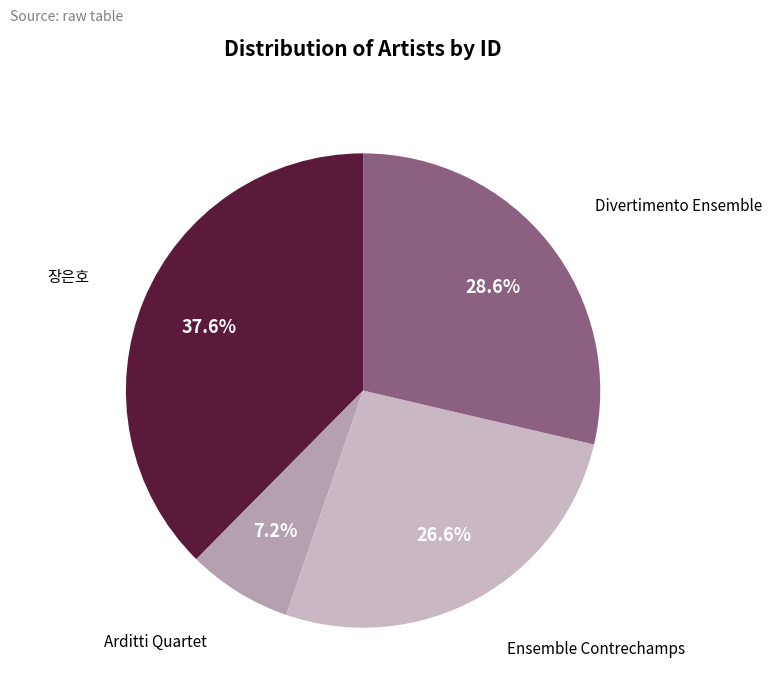

What is the largest slice in the pie chart?

장은호